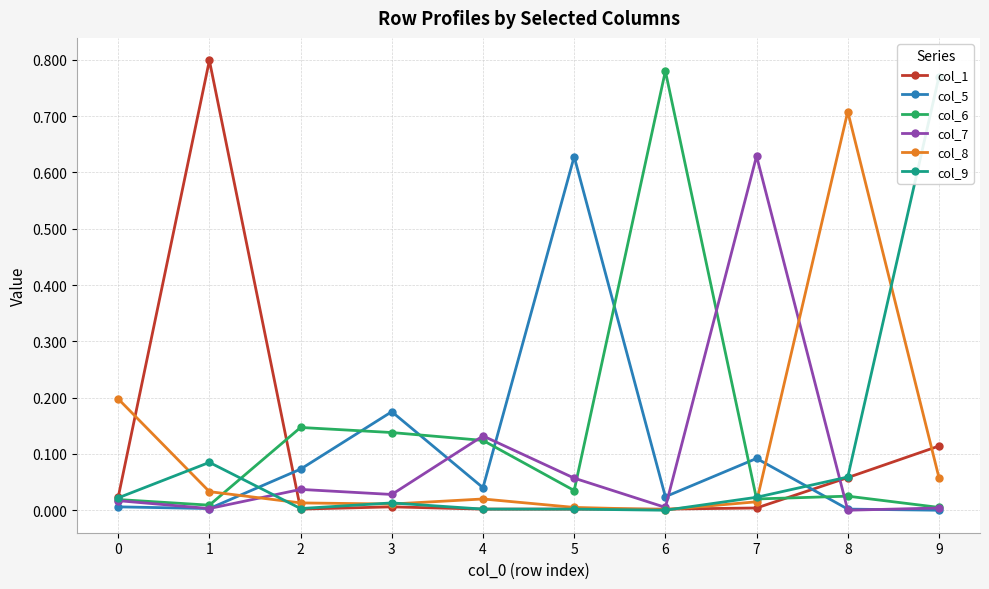

At which label is col_1 closest to 0?

2